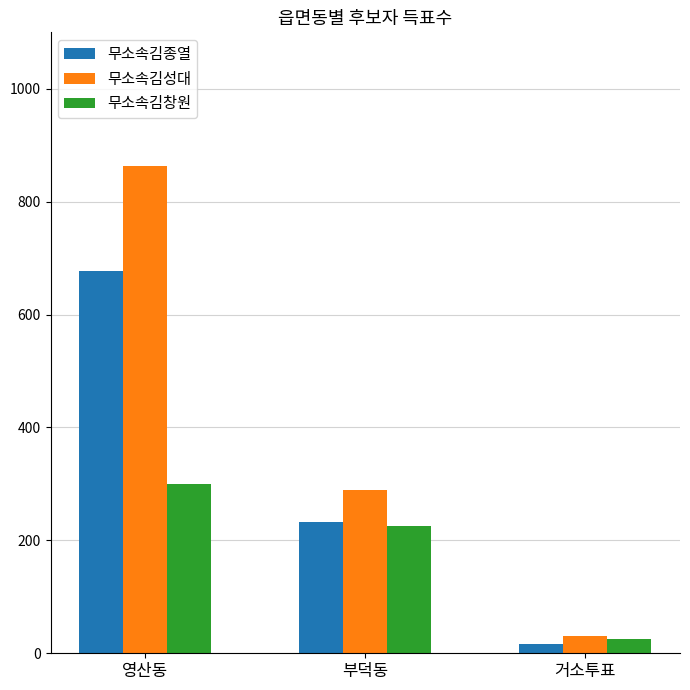

What is the label of the 1st bar from the right?

거소투표